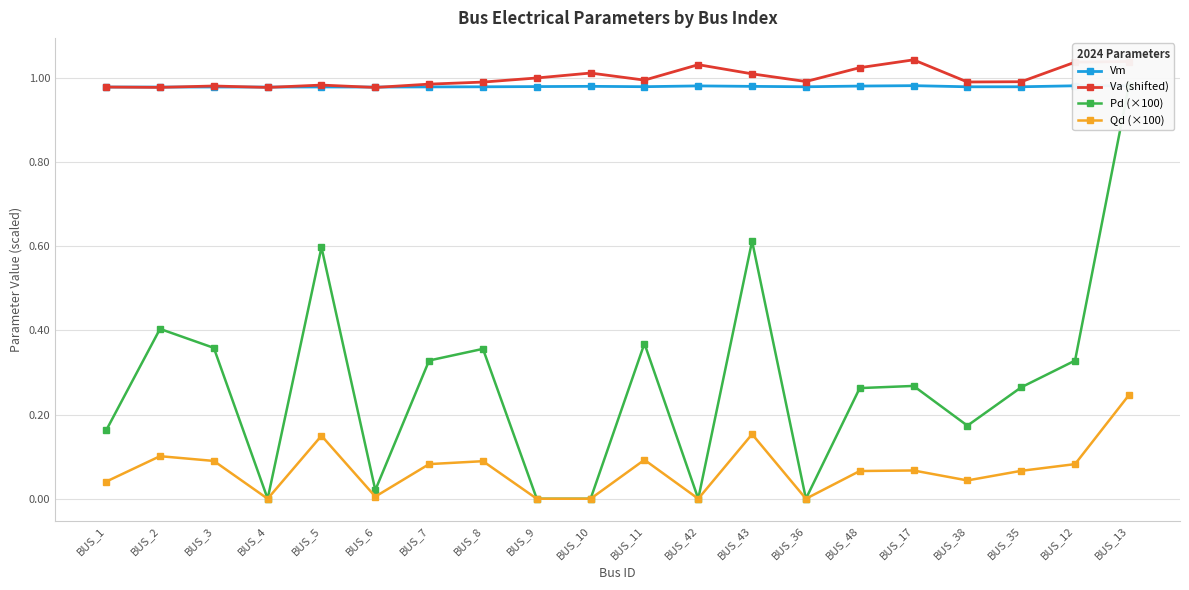

True or false: Va (shifted) and Qd (×100) cross at least once.

False